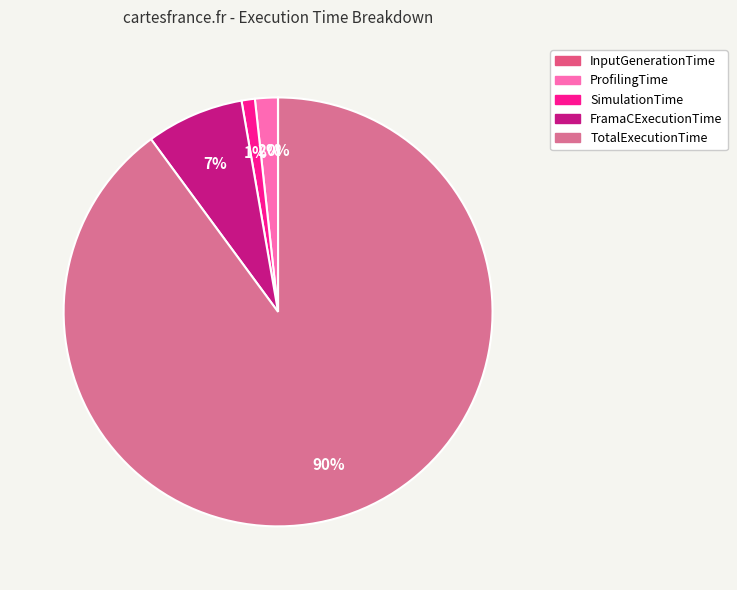

What is the smallest slice in the pie chart?

InputGenerationTime